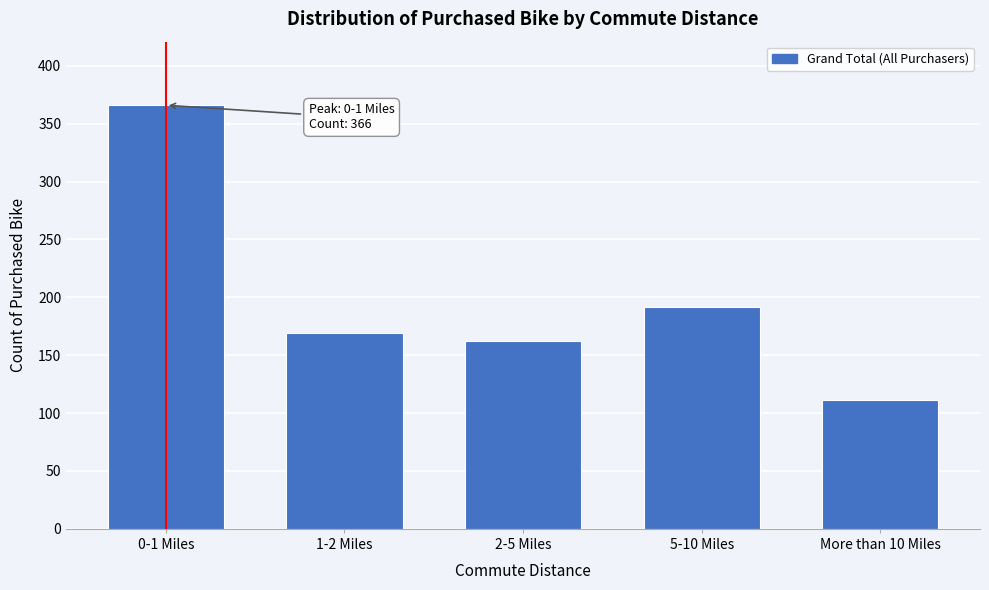

Reading left to right, transcribe all the data shown in this chart.

366	169	162	192	111